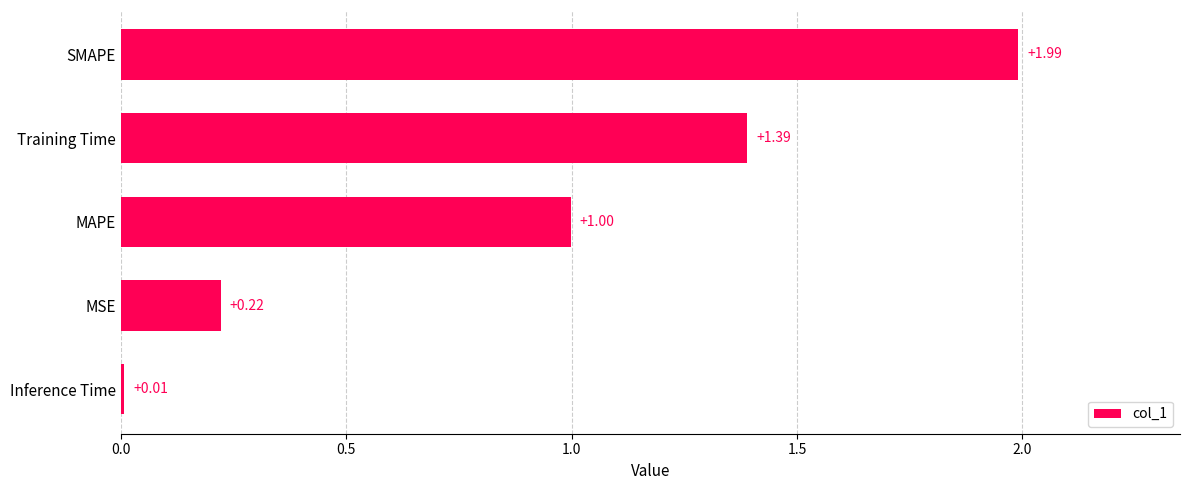

What is the average value?

0.9